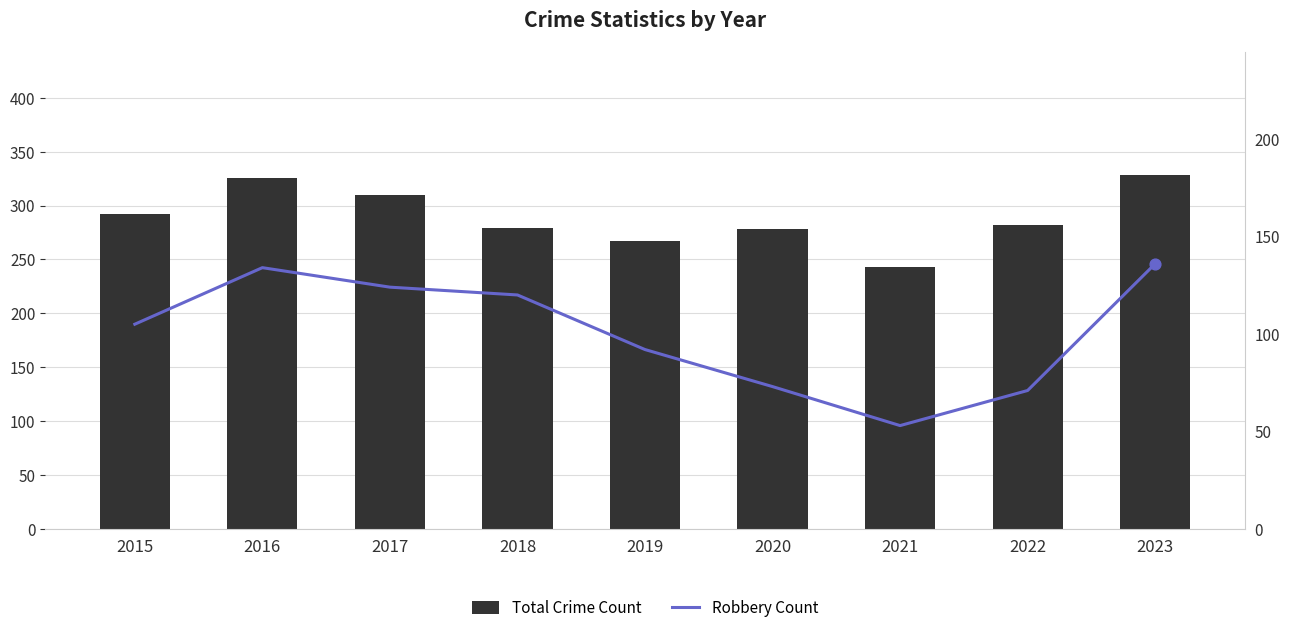

What are all the series names shown in the legend?

Total Crime Count, Robbery Count